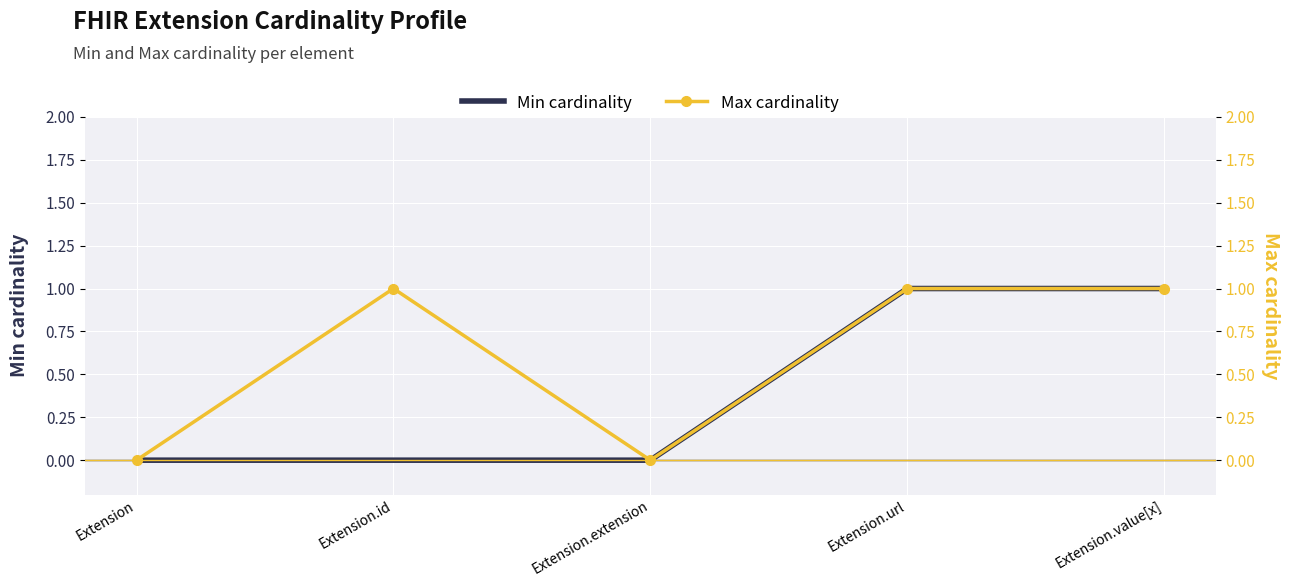

The Max cardinality series shows 1 at Extension.value[x]. True or false?

True